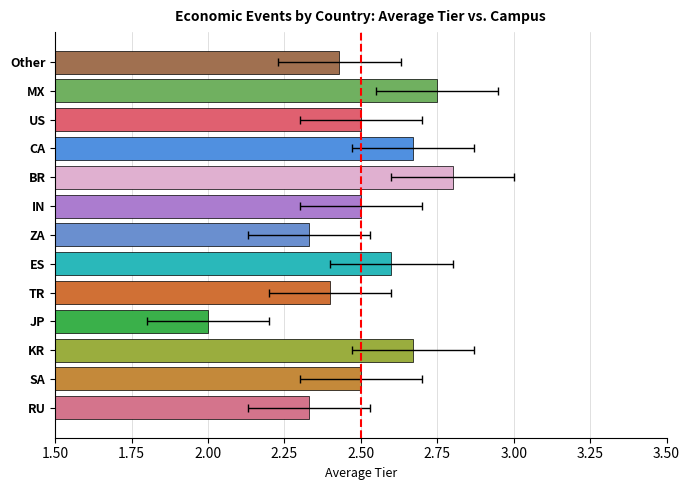

What is the average value?

2.5